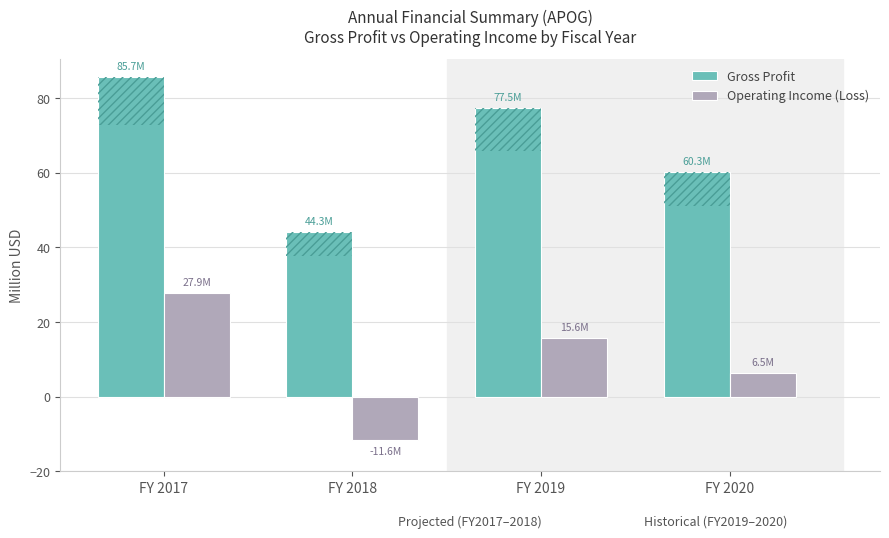

Which has a higher value, FY 2018 or FY 2017?

FY 2017